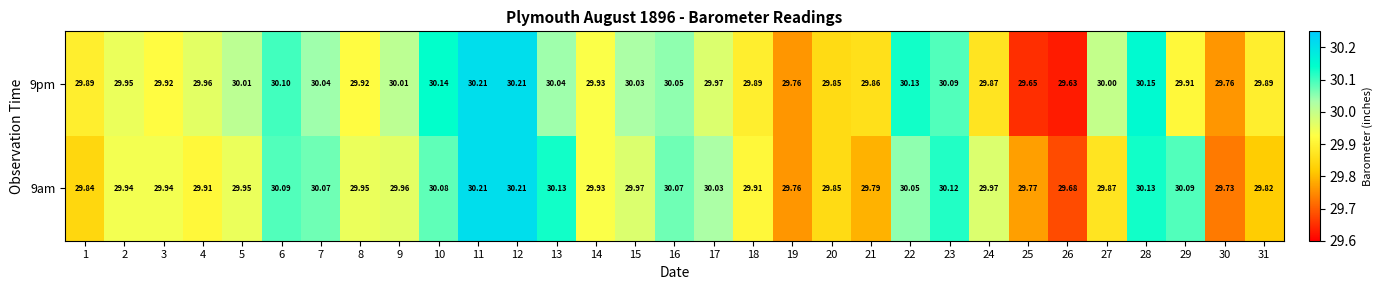

Is the value of 9am at 18 greater than the value of 9pm at 3?

No